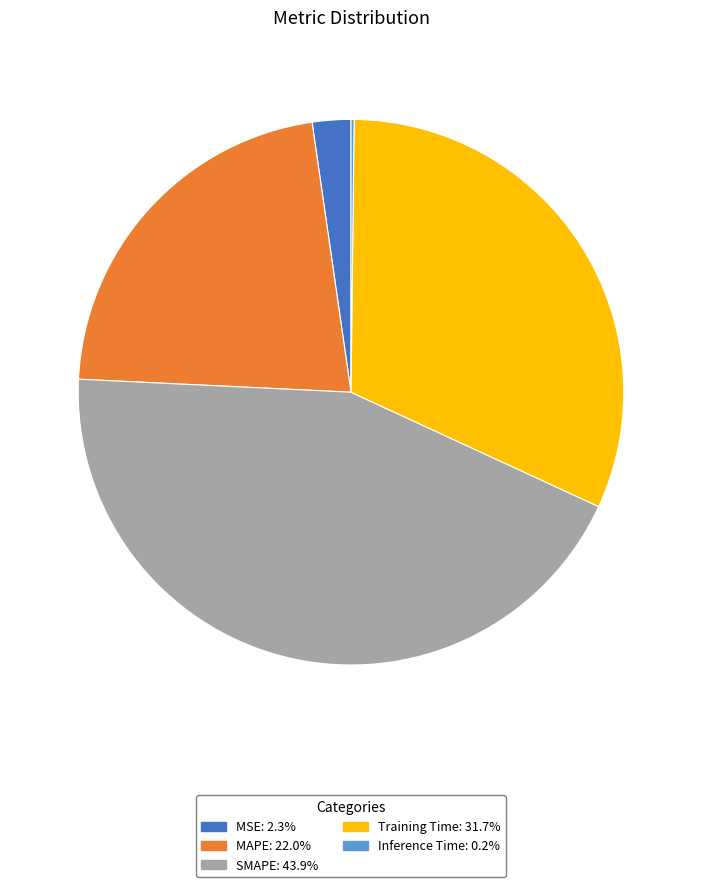

Does MAPE represent more than half of the total?

No